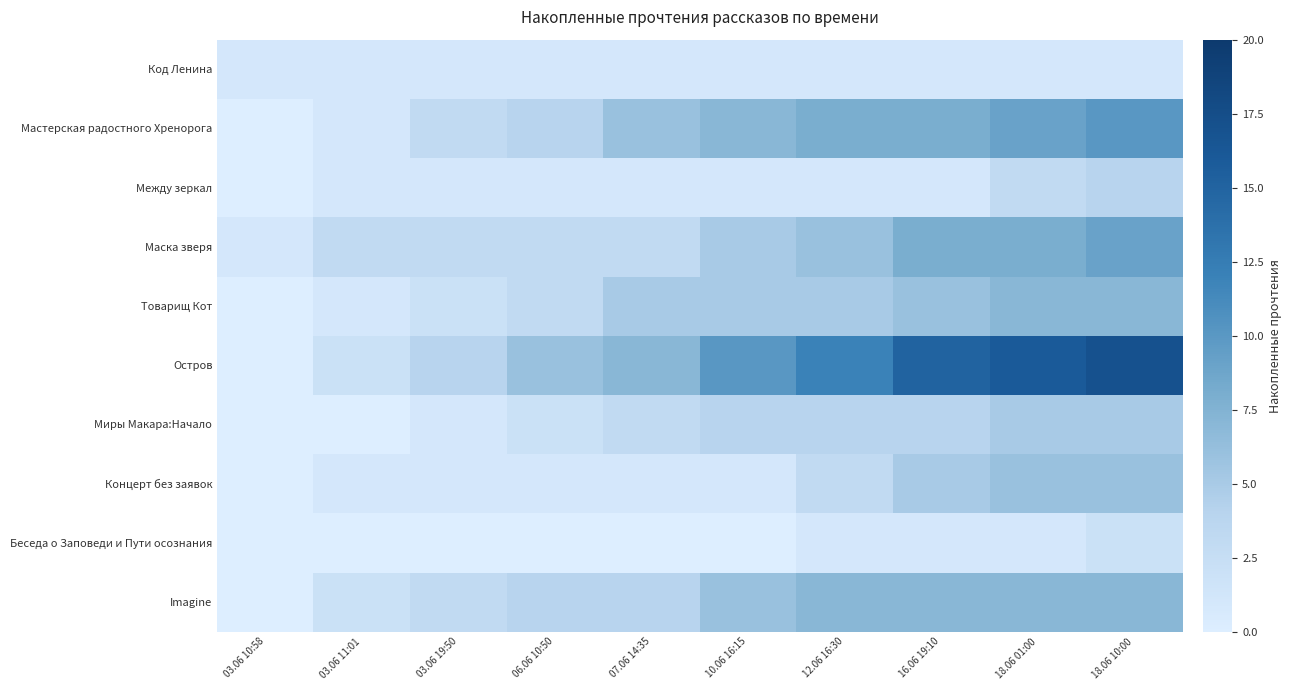

At 03.06 10:58, list the series in order from smallest to largest.

Мастерская радостного Хренорога, Между зеркал, Товарищ Кот, Остров, Миры Макара:Начало, Концерт без заявок, Беседа о Заповеди и Пути осознания, Imagine, Код Ленина, Маска зверя